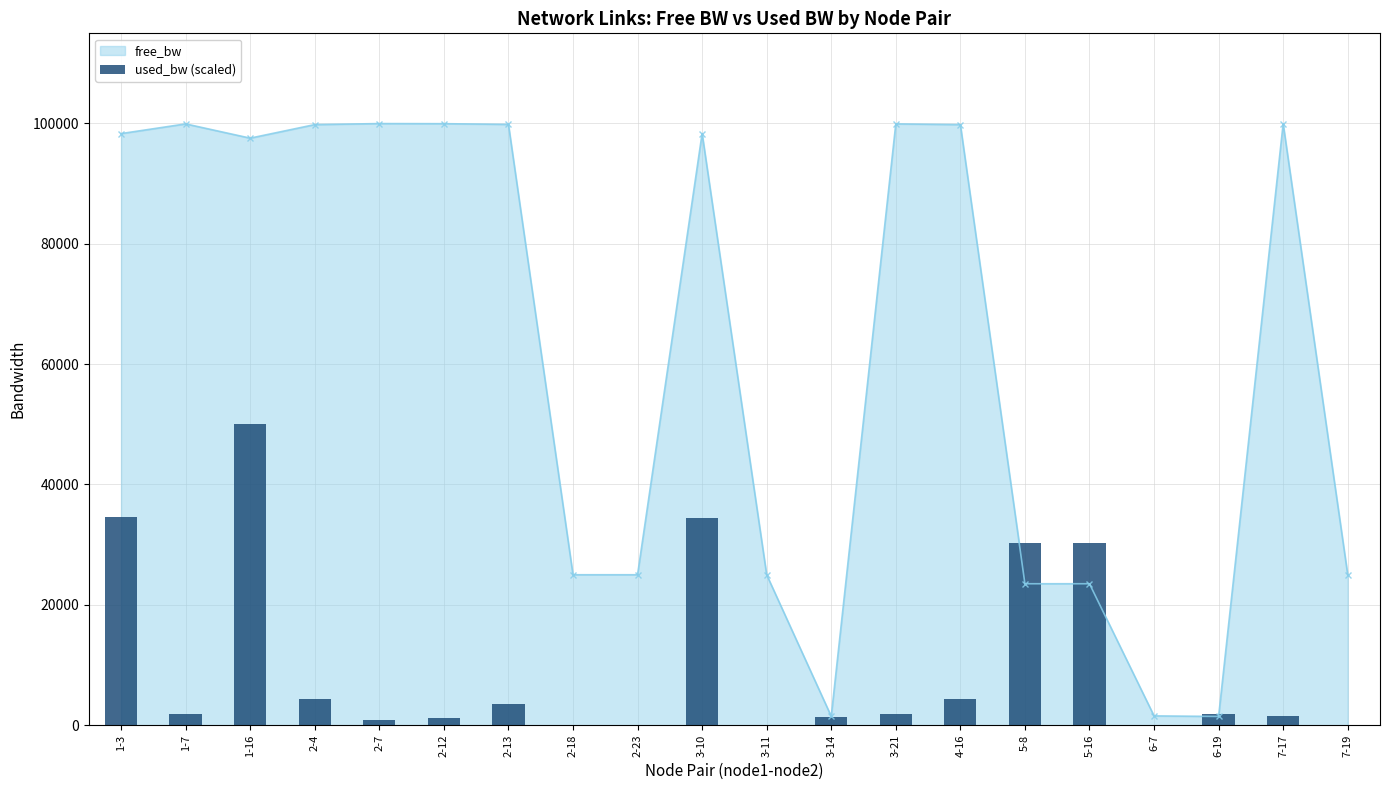

Count the number of categories in the chart.

20